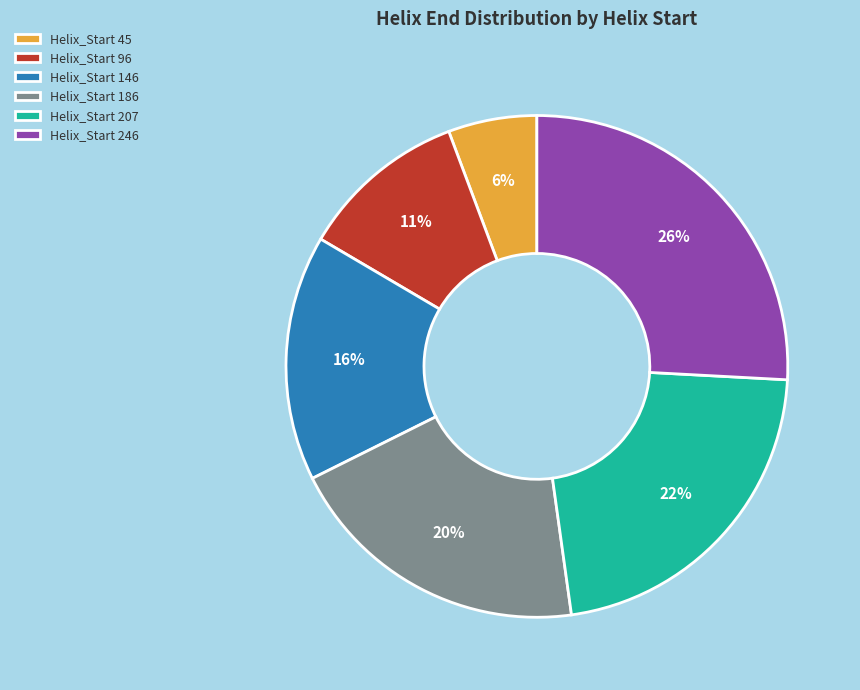

To the nearest percent, what is the average slice percentage?

17%